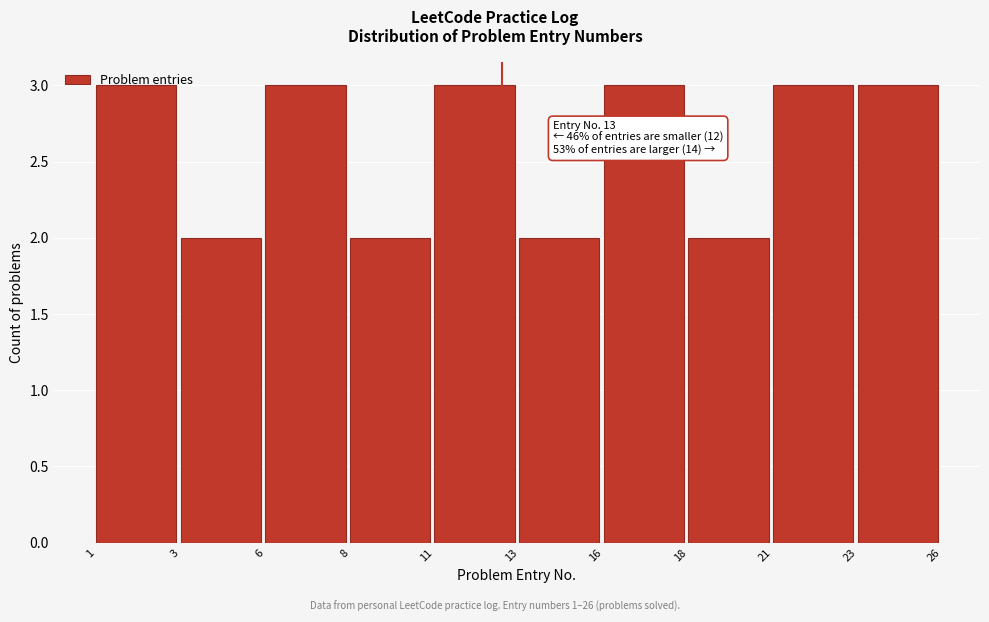

What is the value of the 5th bar from the left?

3